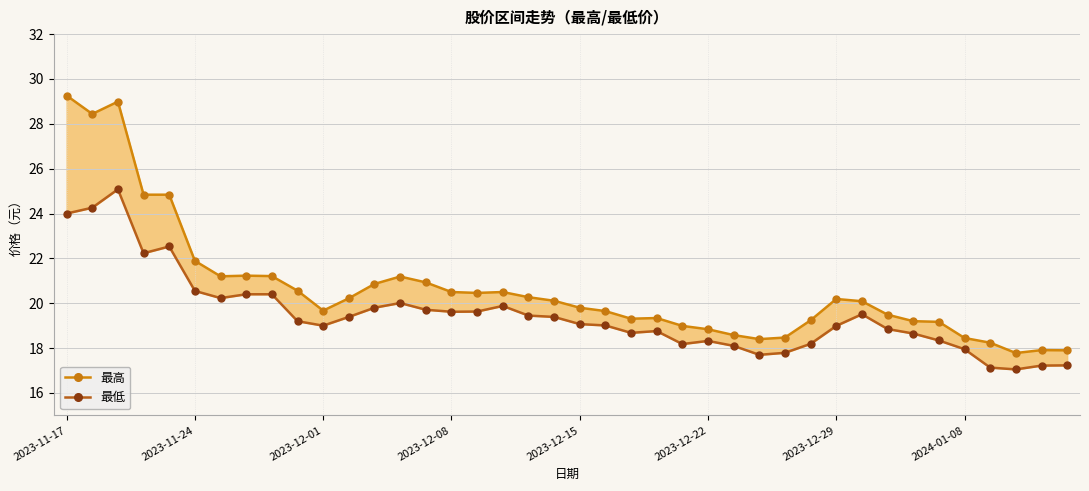

Is it true that 最低 equals 31.8 at 33?

False